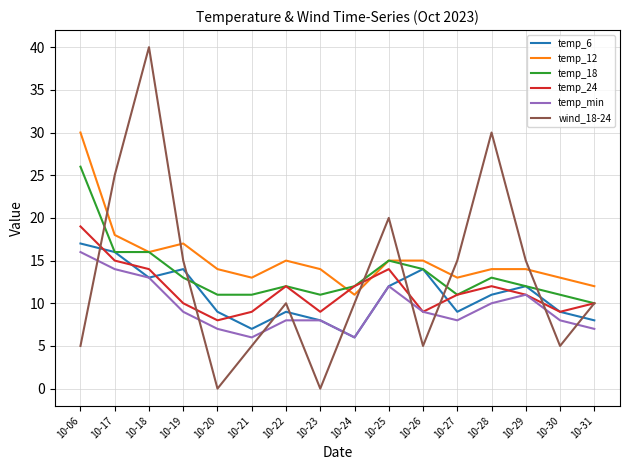

True or false: wind_18-24 has a value of 5 at 10-06.

True